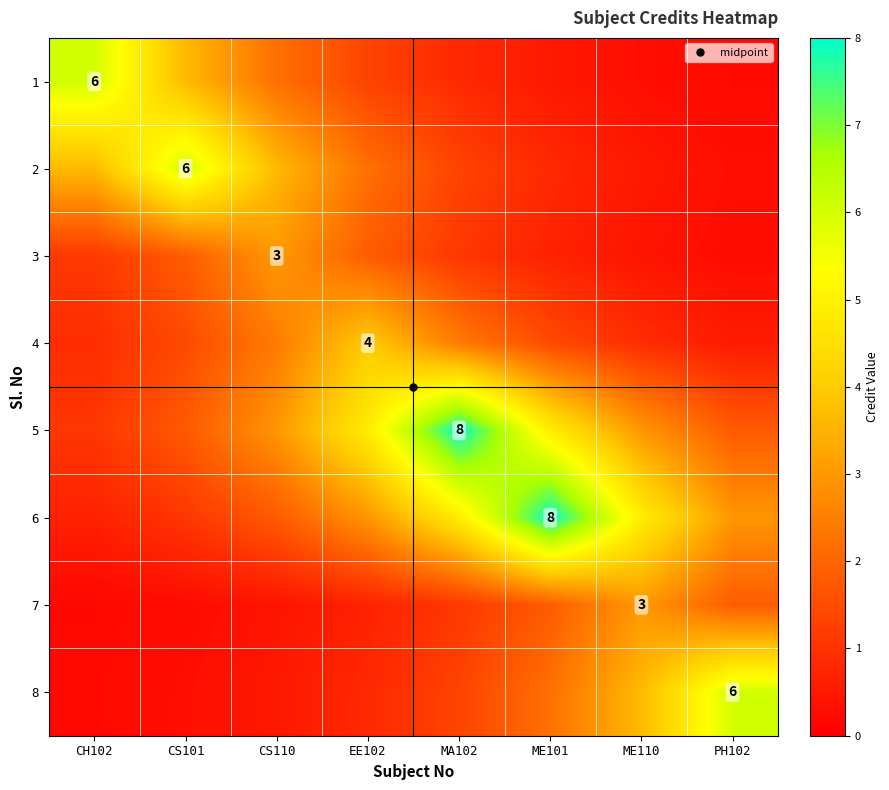

What is the sum of the 7 values at CS101 and EE102?

0.9